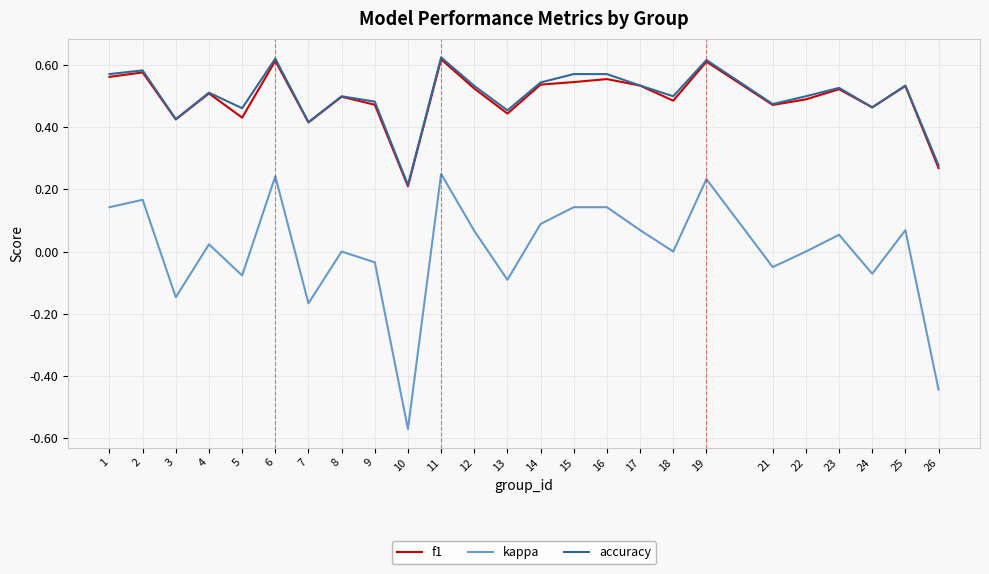

At which category does the chart reach its minimum across all series?

10